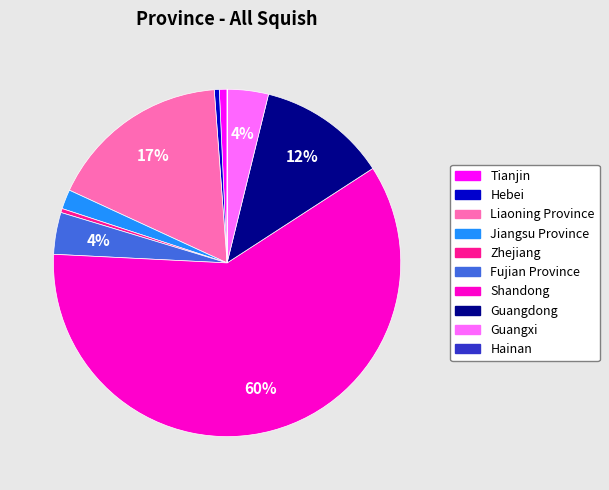

To the nearest percent, what is the difference between the largest and smallest slice percentages?

60%